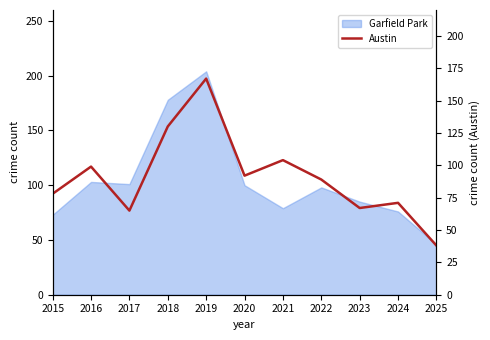

Is it true that the value at 2020 is 56?

False